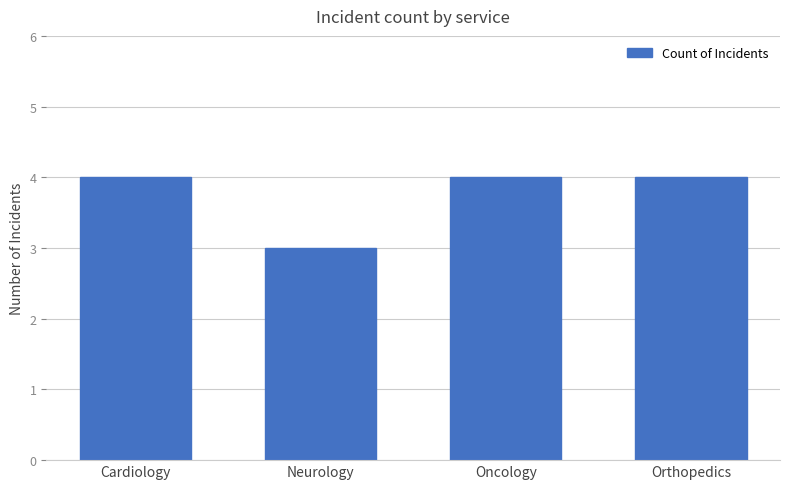

Read the value at Cardiology.

4